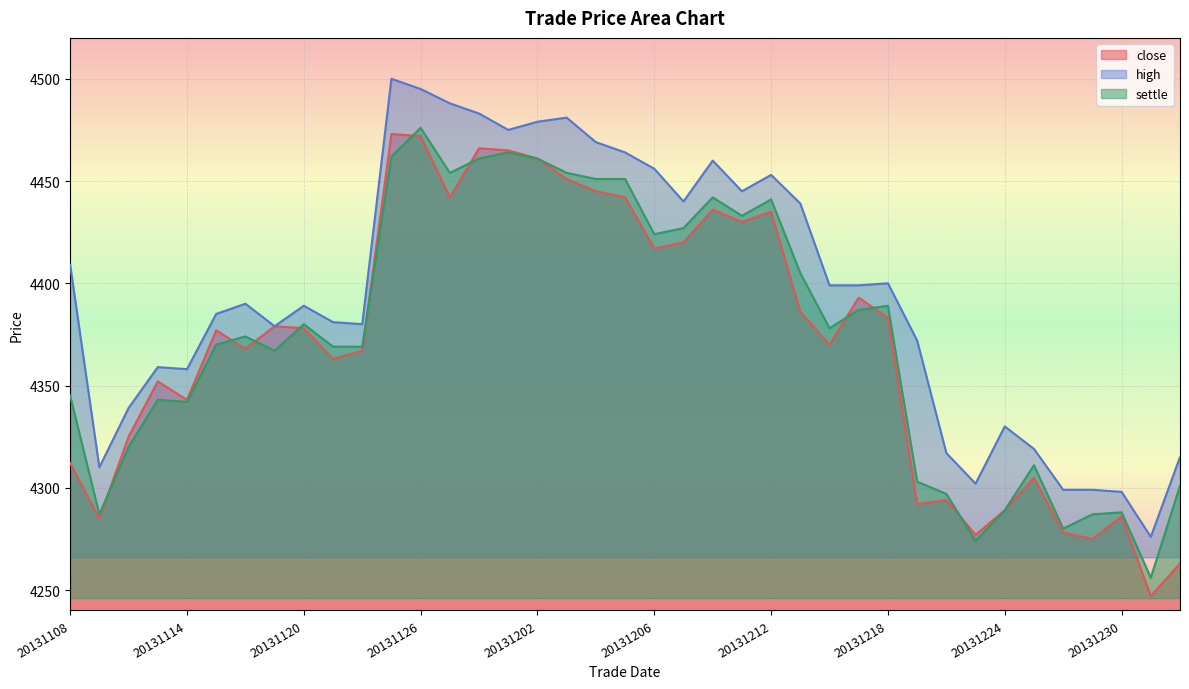

At which label is close closest to 4360?

20131121